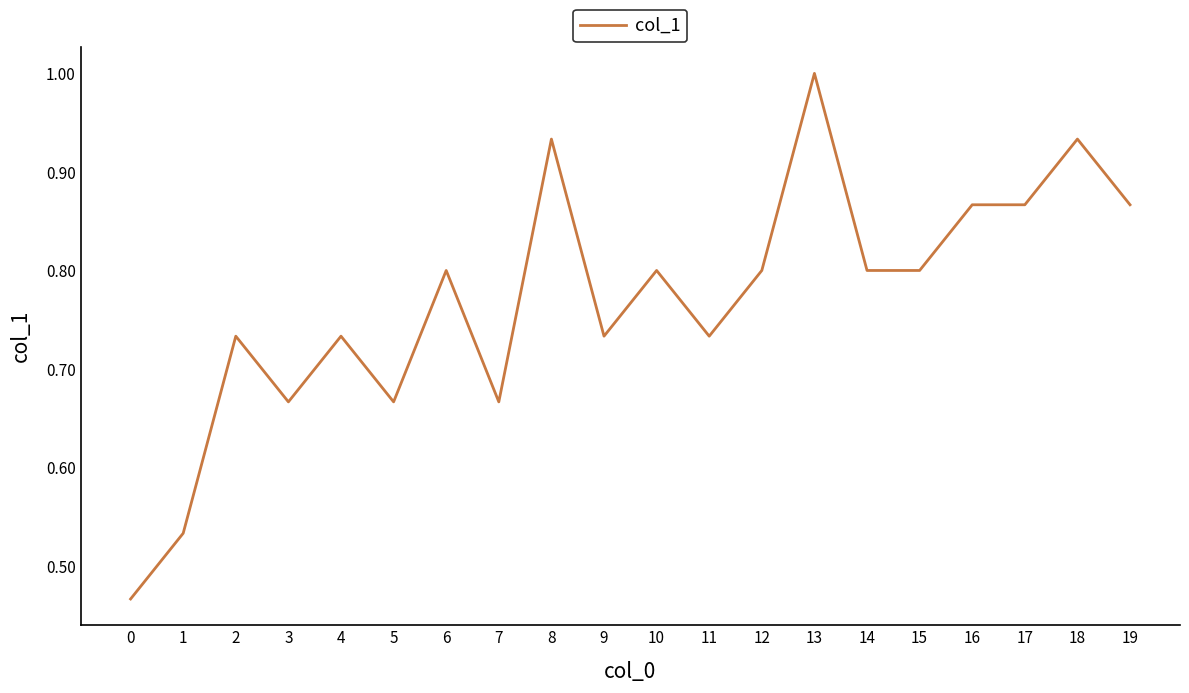

What is the approximate value at 15?

0.8